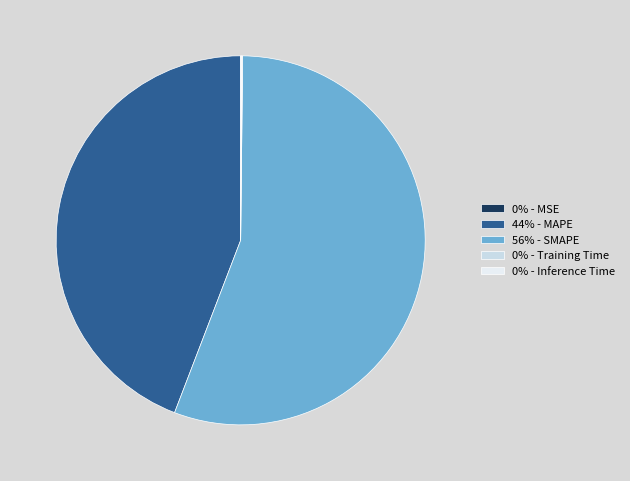

Which slice is the largest?

56% - SMAPE